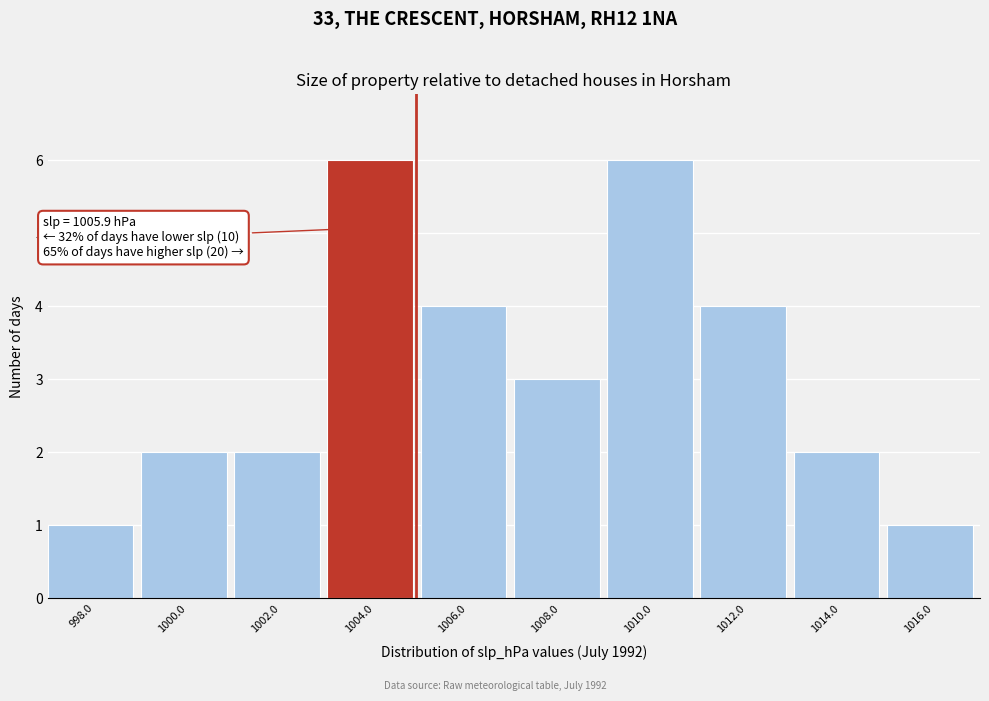

Reading left to right, transcribe all the data shown in this chart.

998.0=1	1000.0=2	1002.0=2	1004.0=6	1006.0=4	1008.0=3	1010.0=6	1012.0=4	1014.0=2	1016.0=1